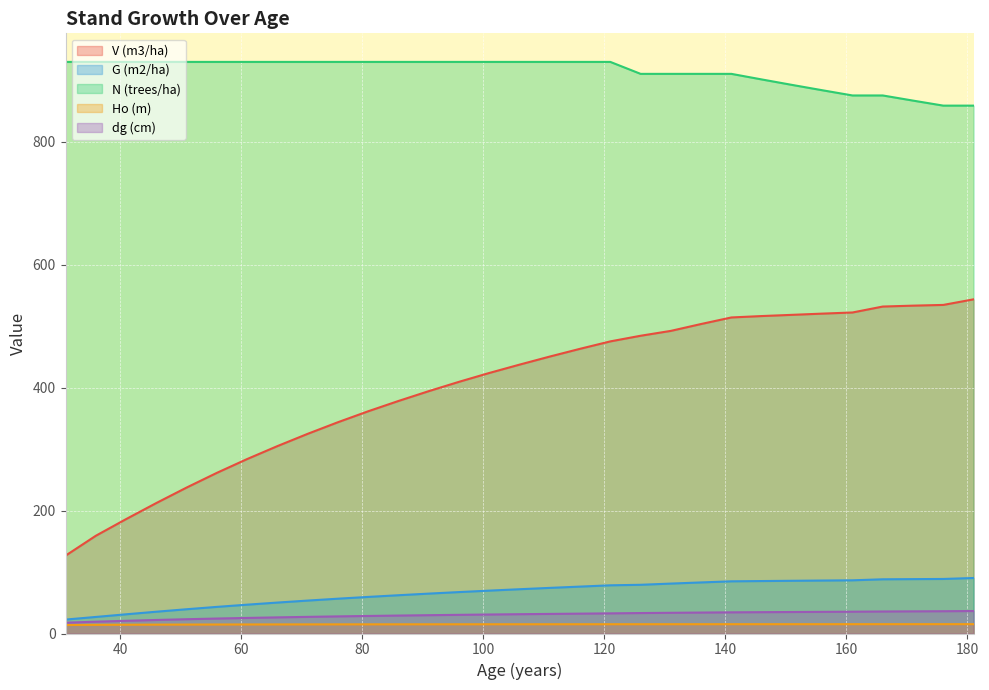

Rank the series by their maximum value, from highest to lowest.

N (trees/ha), V (m3/ha), G (m2/ha), dg (cm), Ho (m)